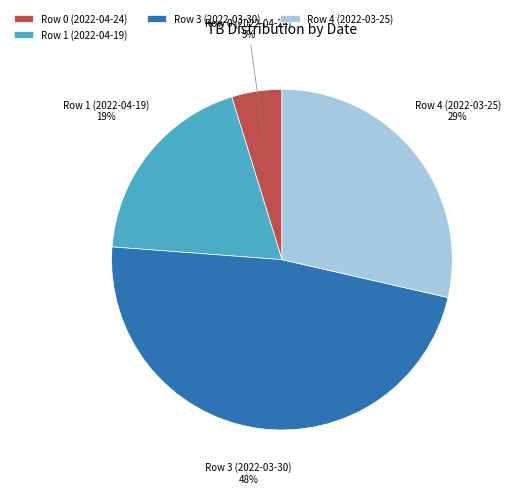

How many segments does this pie chart have?

4